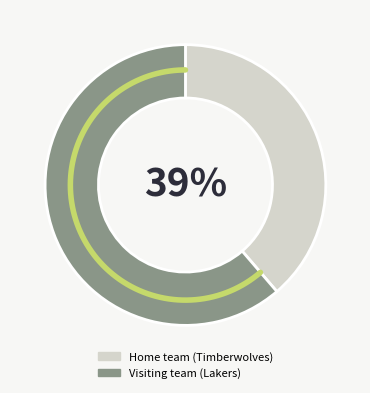

The Visiting team (Lakers) slice represents 56% of the pie. True or false?

False